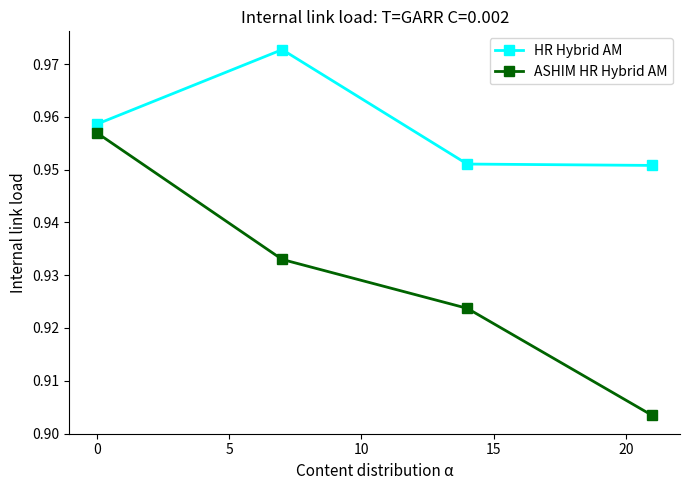

How many ASHIM HR Hybrid AM values are between 0 and 1?

4